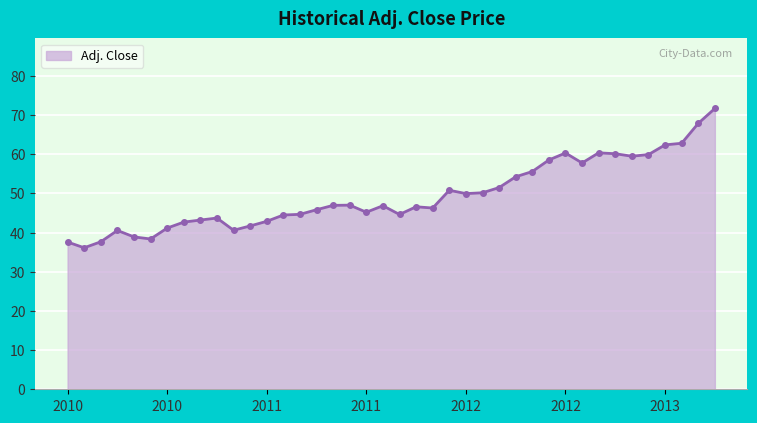

What is the minimum value shown in the chart?

36.1